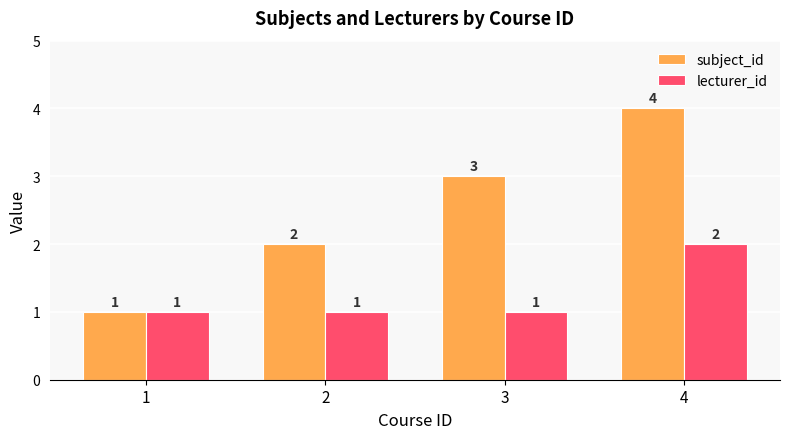

Rank the series by their maximum value, from highest to lowest.

subject_id, lecturer_id